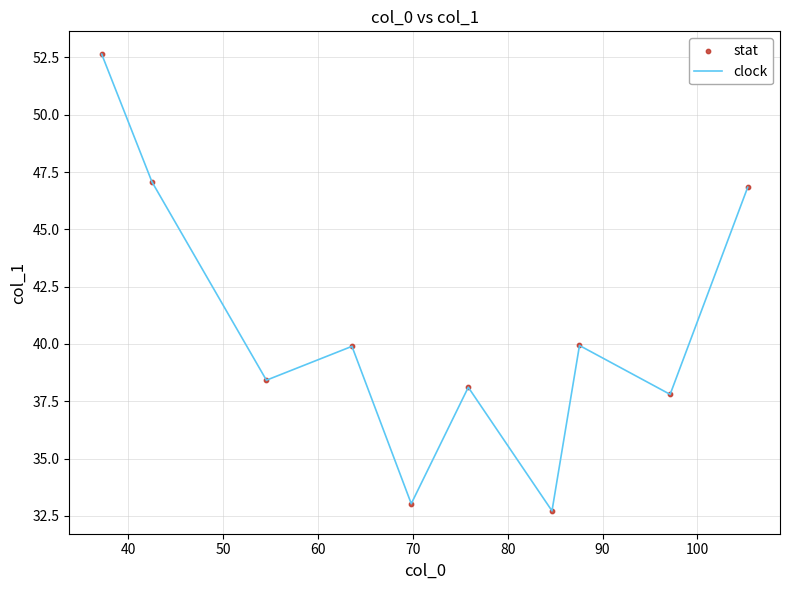

What is the smallest value displayed?

32.7